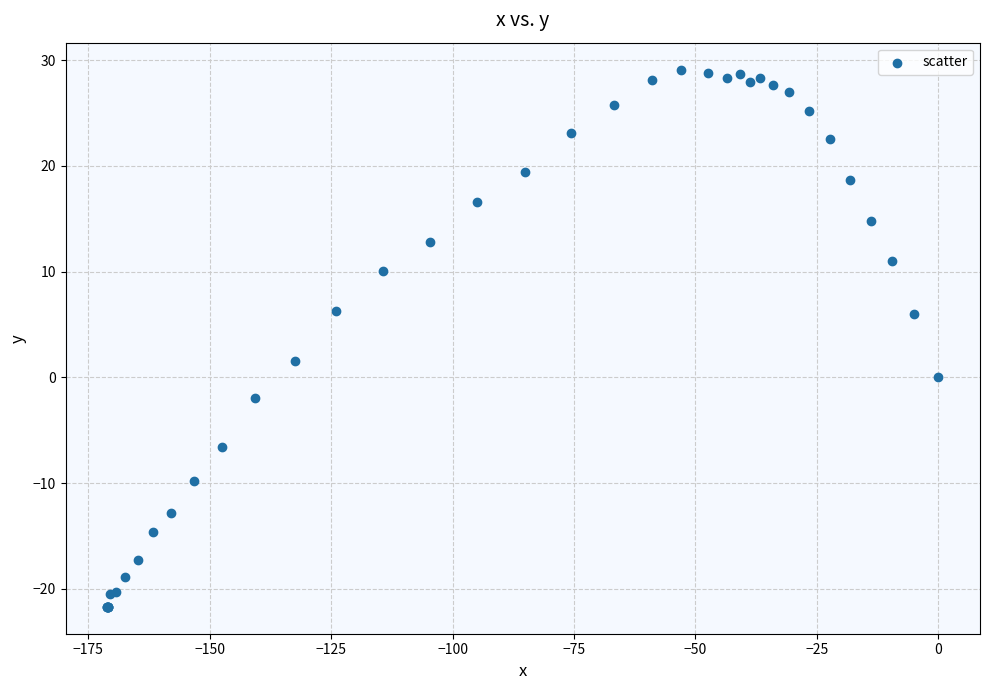

What Y value in the scatter plot is closest to 3?

1.5